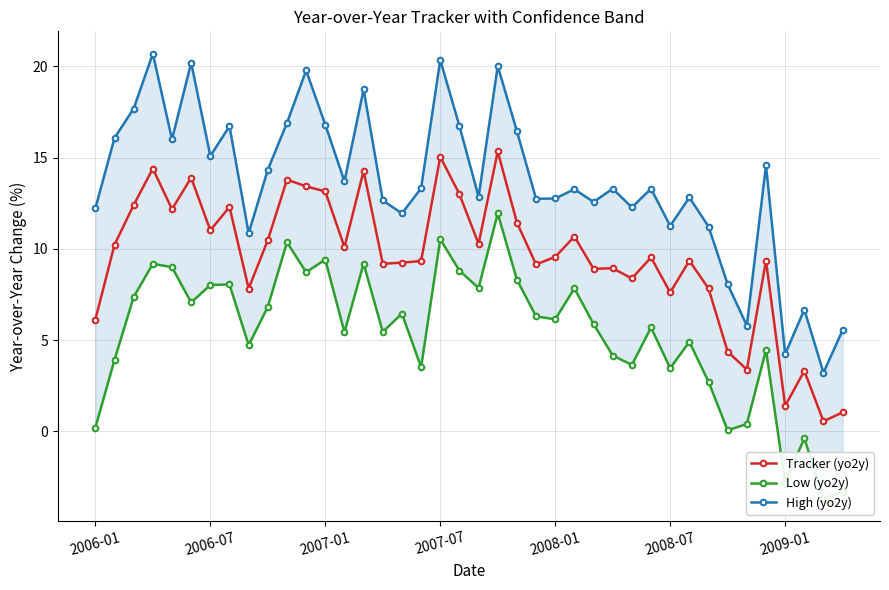

Reading left to right, what are all the values shown in this chart?

Tracker (yo2y): 6.1	10.2	12.4	14.4	12.2	13.9	11.0	12.3	7.8	10.5	13.8	13.4	13.2	10.1	14.3	9.2	9.2	9.3	15.0	13.0	10.3	15.3	11.4	9.1	9.6	10.7	8.9	8.9	8.4	9.5	7.6	9.4	7.8	4.4	3.4	9.4	1.4	3.3	0.5	1.0
Low (yo2y): 0.2	3.9	7.4	9.2	9.0	7.1	8.0	8.1	4.7	6.8	10.4	8.7	9.4	5.4	9.2	5.5	6.5	3.5	10.5	8.8	7.9	11.9	8.3	6.3	6.1	7.8	5.9	4.2	3.6	5.7	3.5	4.9	2.7	0.1	0.4	4.5	-2.8	-0.4	-3.7	-3.3
High (yo2y): 12.2	16.1	17.7	20.7	16.0	20.2	15.1	16.7	10.9	14.3	16.9	19.8	16.8	13.7	18.7	12.7	11.9	13.3	20.4	16.7	12.9	20.0	16.4	12.7	12.8	13.3	12.6	13.3	12.3	13.3	11.3	12.8	11.2	8.1	5.8	14.6	4.2	6.7	3.2	5.5